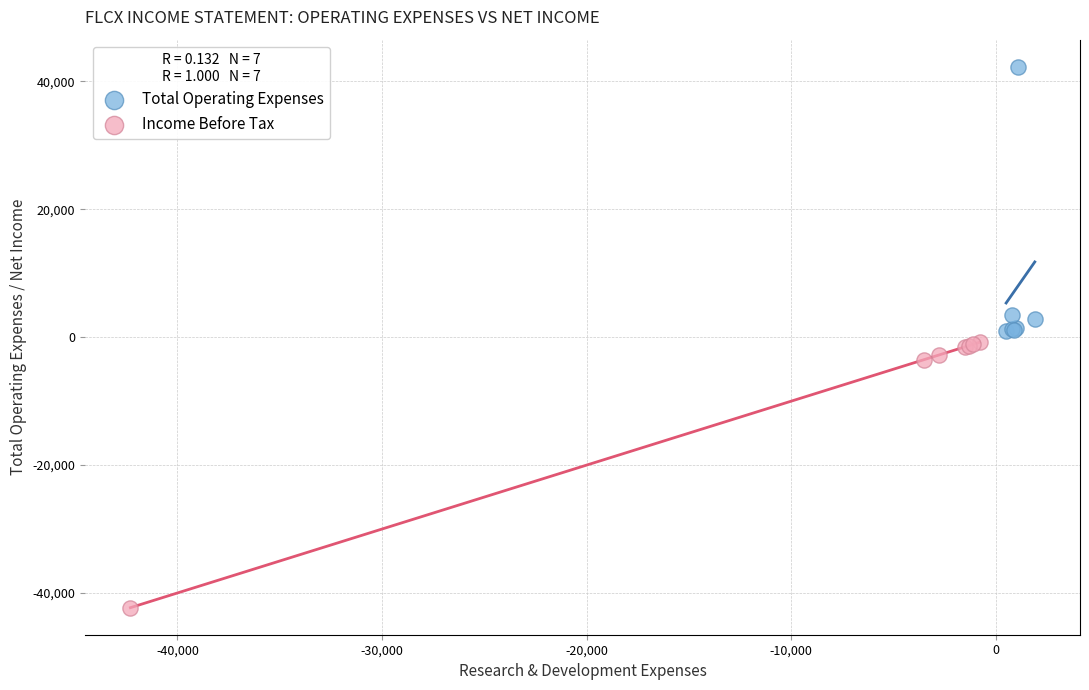

Which series contains the highest Y value?

Total Operating Expenses